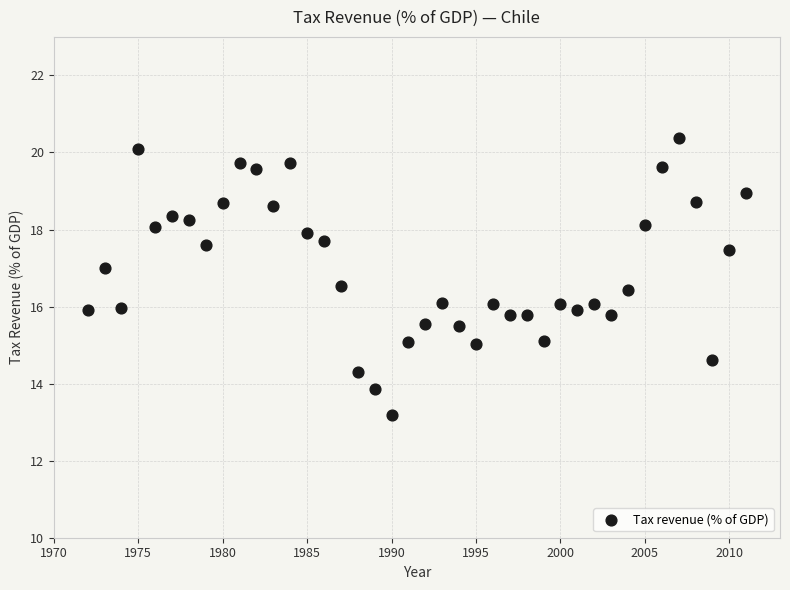

What is the range of Y values (max minus min)?

7.2